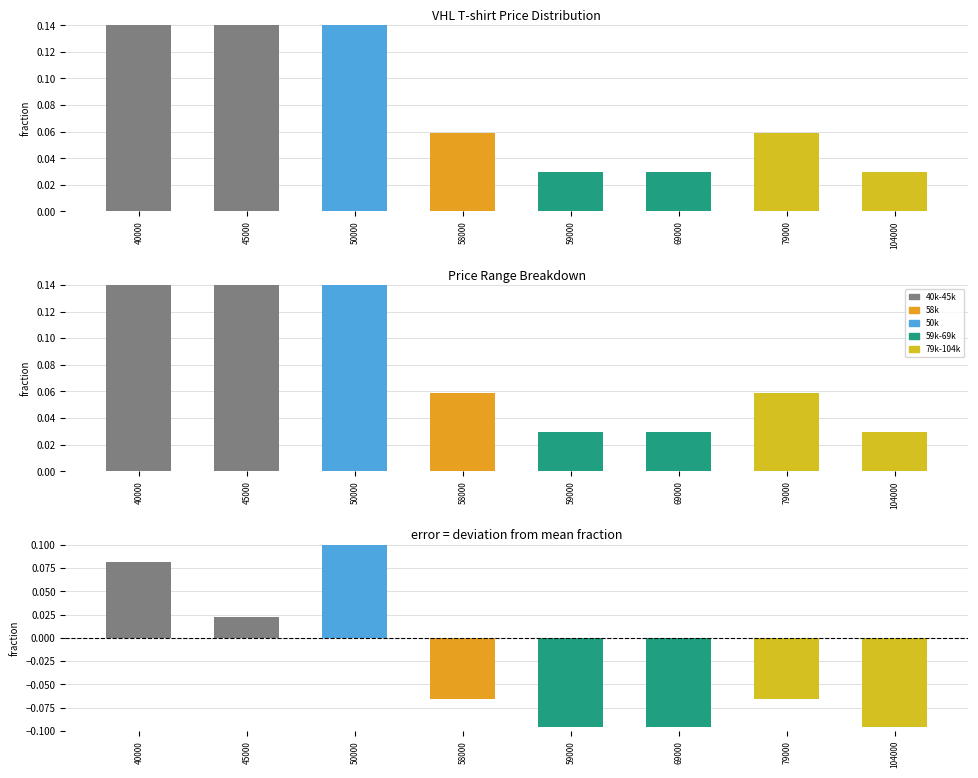

Where is deviation from mean nearest to the value 0?

45000